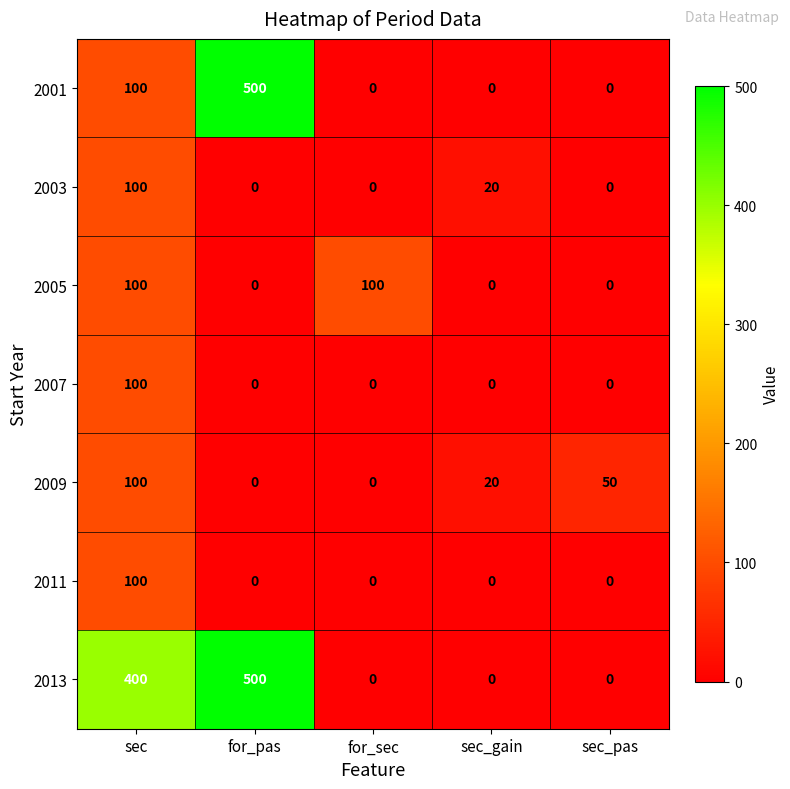

Is the value of 2003 at sec greater than the value of 2009 at for_sec?

Yes